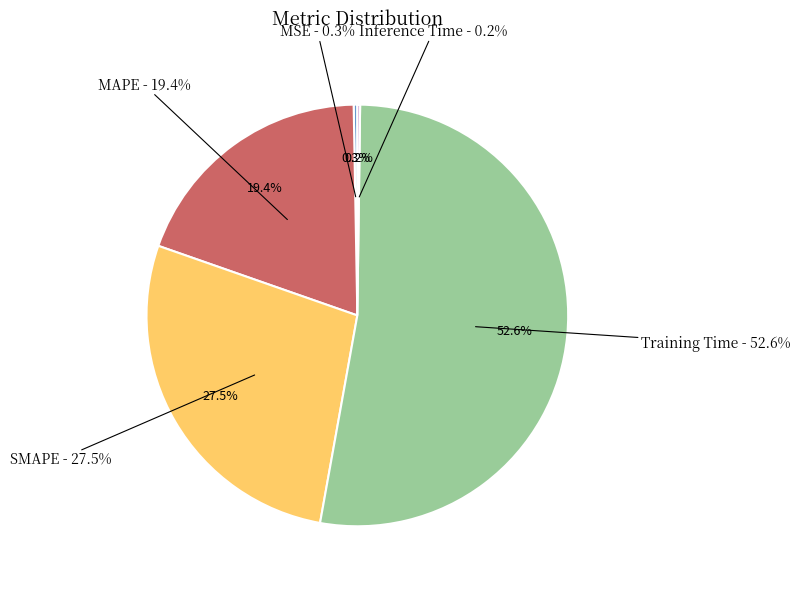

The MAPE slice represents 6% of the pie. True or false?

False